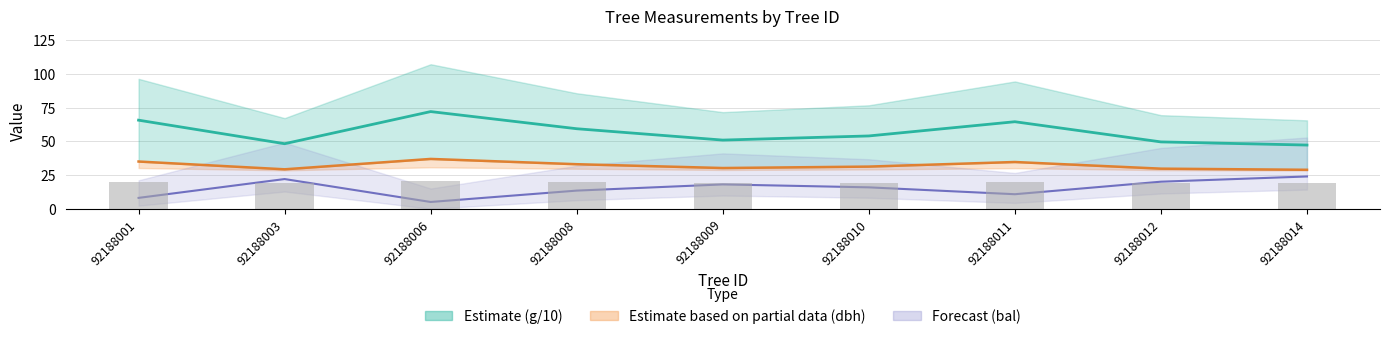

Reading left to right, transcribe all the data shown in this chart.

Estimate midline: 92188001=65.7	92188003=48.3	92188006=72.1	92188008=59.4	92188009=51.0	92188010=54.0	92188011=64.6	92188012=49.6	92188014=47.3
dbh: 92188001=35.0	92188003=29.3	92188006=37.0	92188008=33.0	92188009=30.2	92188010=31.3	92188011=34.7	92188012=29.7	92188014=28.9
bal (scaled): 92188001=8.0	92188003=22.0	92188006=5.0	92188008=13.4	92188009=18.0	92188010=15.9	92188011=10.8	92188012=20.1	92188014=23.9
h (scaled ×2): 92188001=20.2	92188003=19.0	92188006=20.5	92188008=19.8	92188009=19.2	92188010=19.4	92188011=20.1	92188012=19.1	92188014=18.9